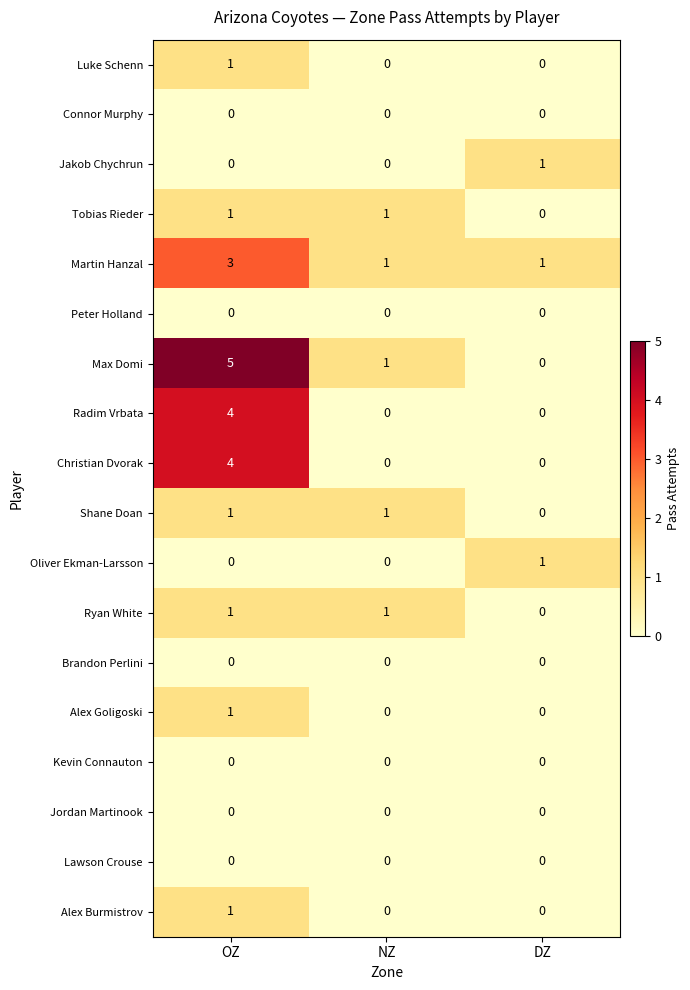

How many data points in Oliver Ekman-Larsson are above 0?

1